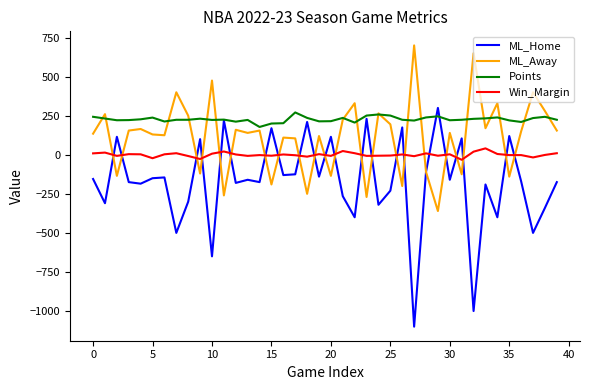

True or false: ML_Away and Win_Margin intersect in this chart.

True